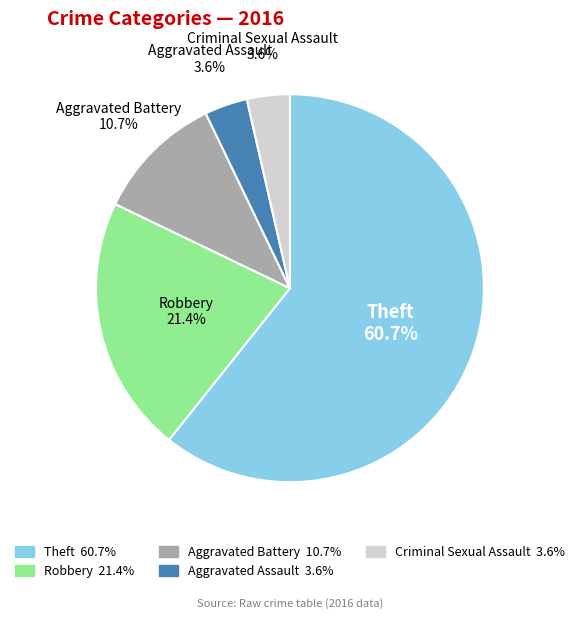

To the nearest percent, what is the average slice percentage?

20%